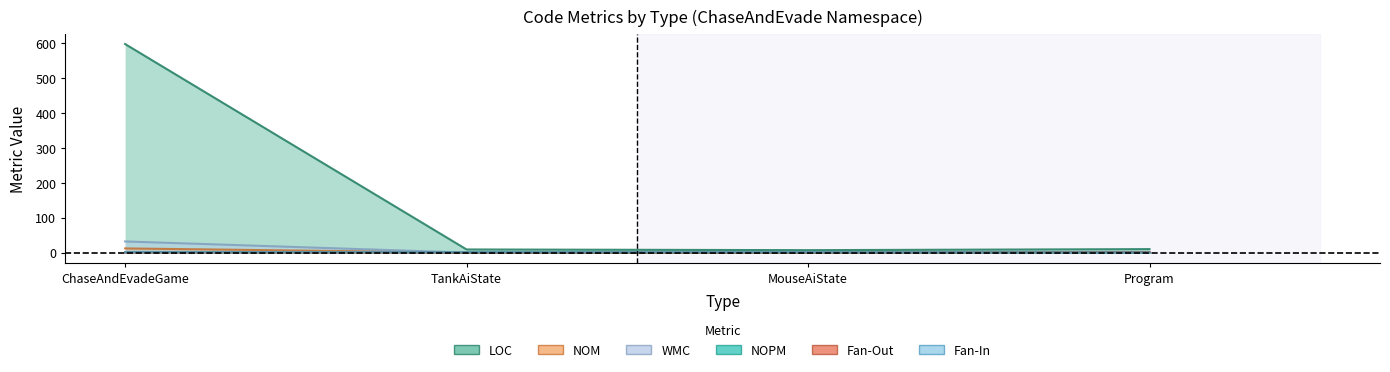

What is the difference between the highest and lowest values at Program?

10